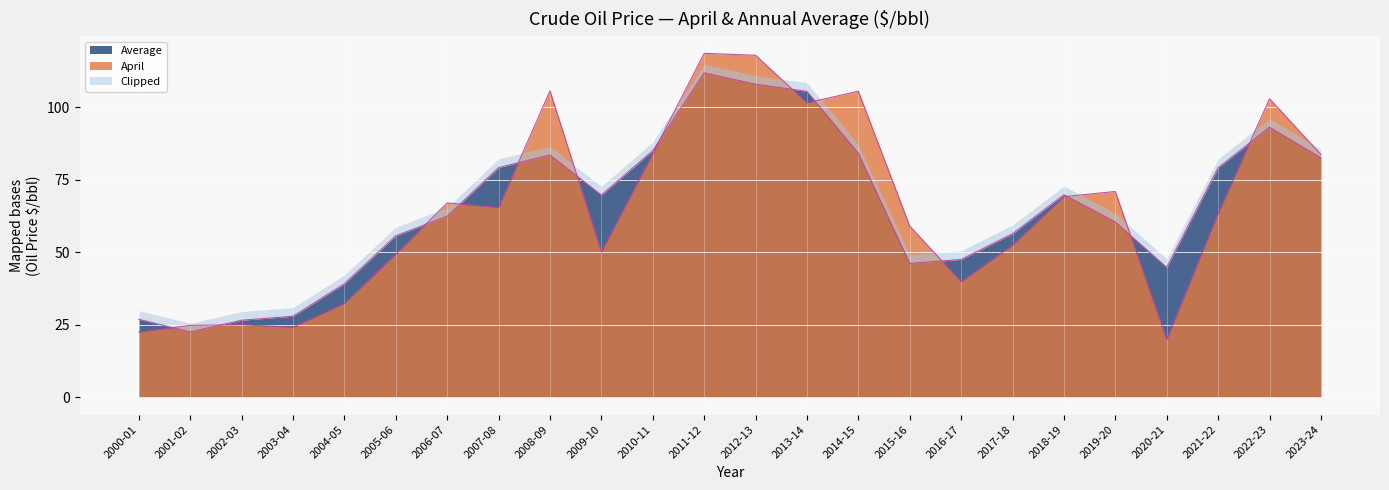

Which series has the largest range (max minus min)?

April